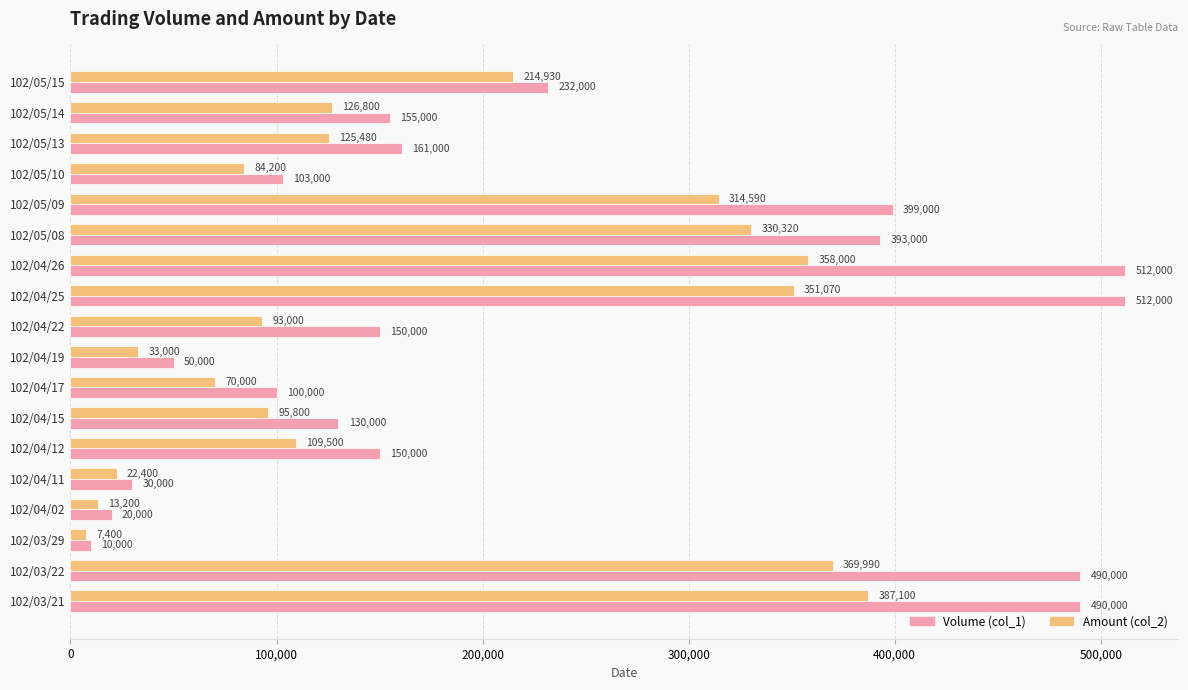

What are all the series names shown in the legend?

Volume (col_1), Amount (col_2)